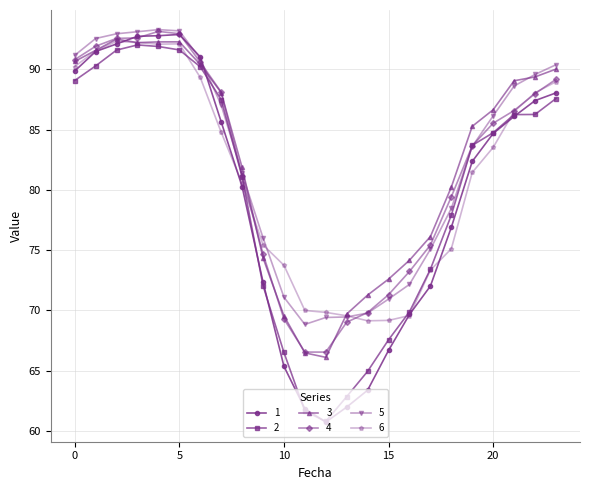

Which series ends up on top after the final intersection of 5 and 6?

5